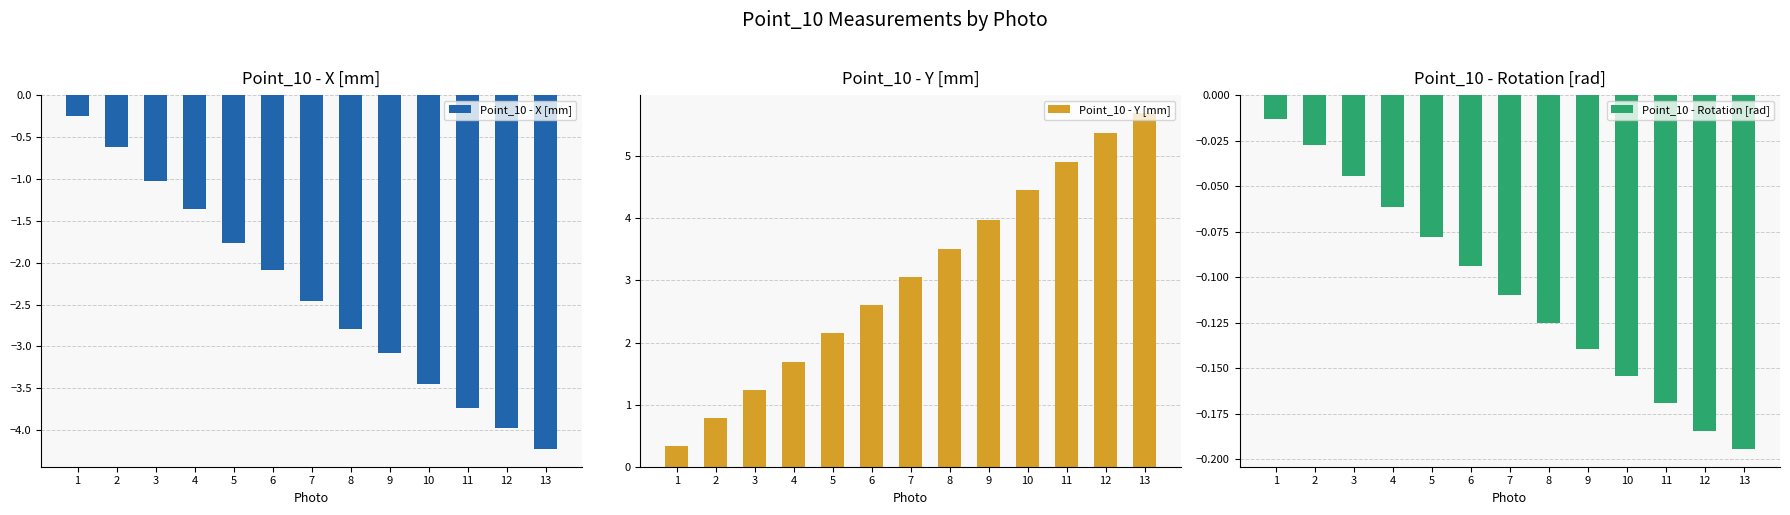

Reading left to right, extract all data points from this chart.

Point_10 - X [mm]: 1=-0.2	2=-0.6	3=-1.0	4=-1.4	5=-1.8	6=-2.1	7=-2.5	8=-2.8	9=-3.1	10=-3.4	11=-3.7	12=-4.0	13=-4.2
Point_10 - Y [mm]: 1=0.3	2=0.8	3=1.2	4=1.7	5=2.1	6=2.6	7=3.1	8=3.5	9=4.0	10=4.5	11=4.9	12=5.4	13=5.7
Point_10 - Rotation [rad]: 1=-0.0	2=-0.0	3=-0.0	4=-0.1	5=-0.1	6=-0.1	7=-0.1	8=-0.1	9=-0.1	10=-0.2	11=-0.2	12=-0.2	13=-0.2